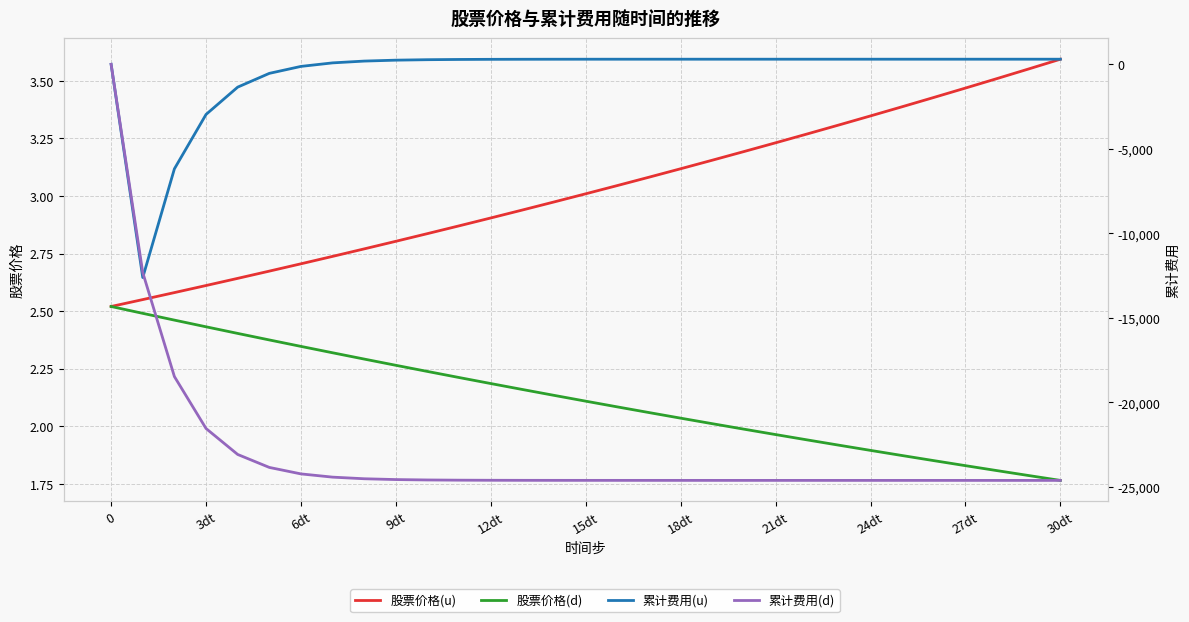

Read the 累计费用(d) value at 28.

-24608.7